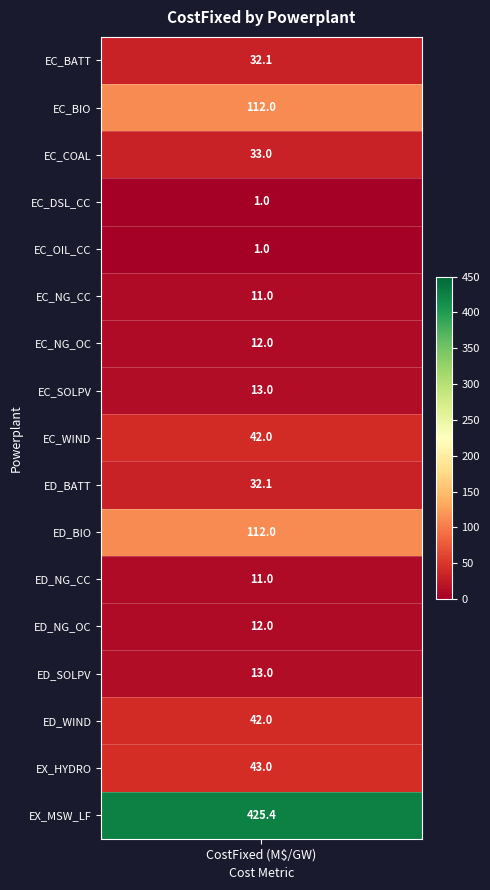

What is the smallest value displayed?

1.0